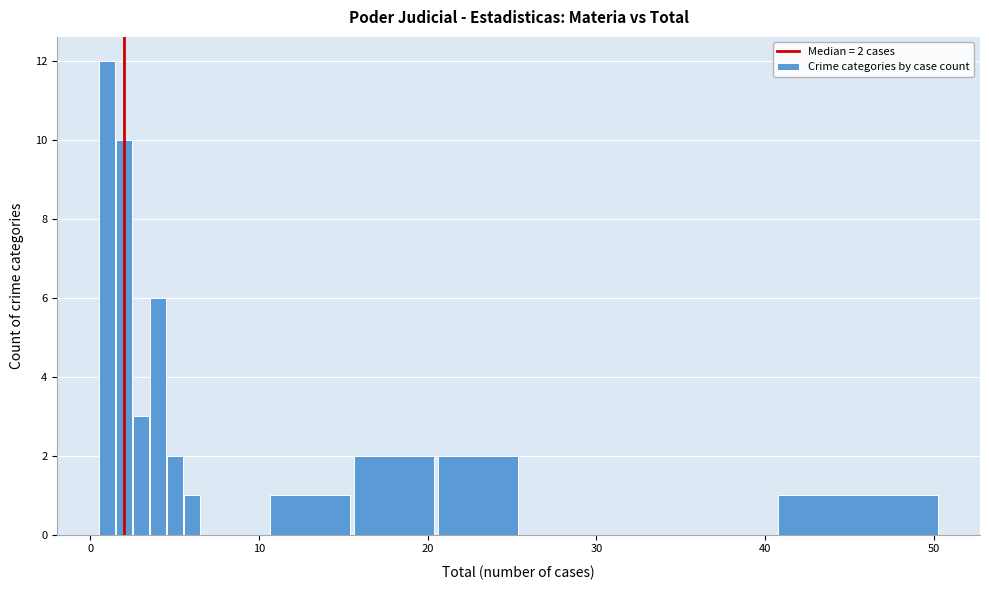

Read against the x-axis, roughly where is the centre of the tallest bar?

1